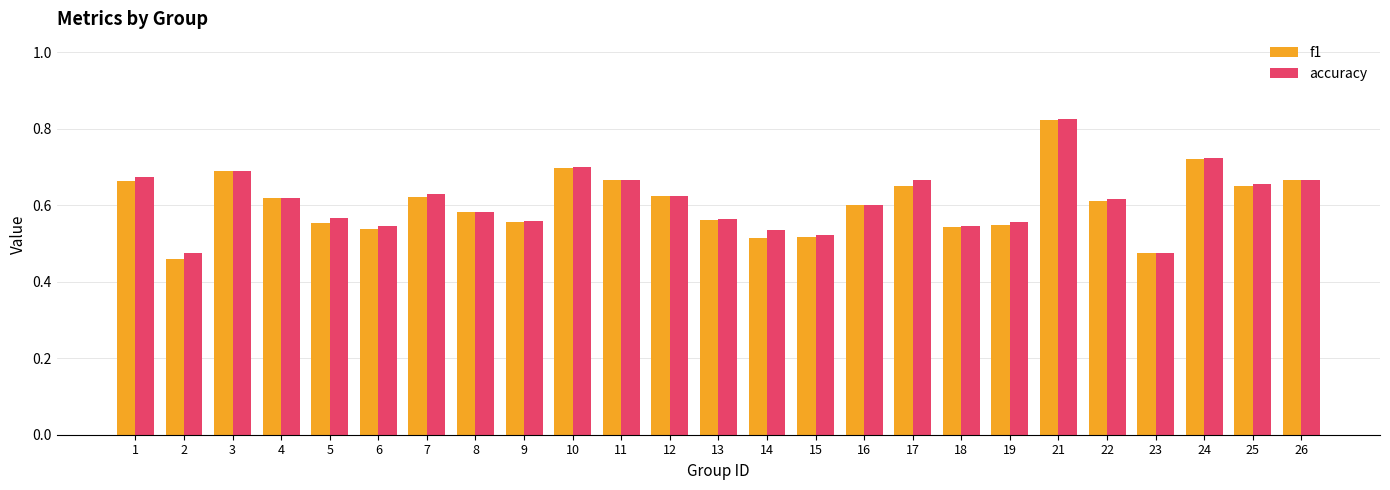

Which category has the highest value across all series?

21